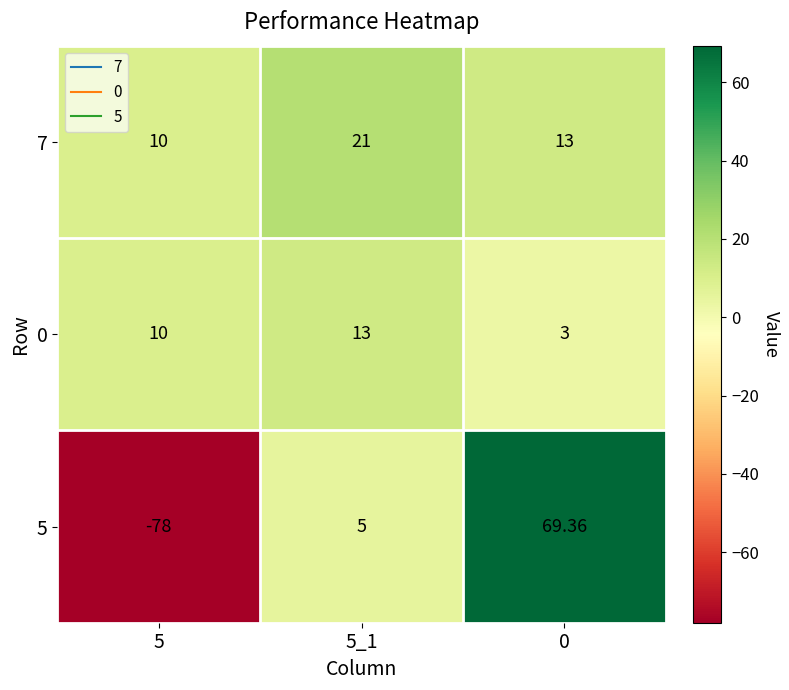

List the series in order of their peak value, highest first.

5, 7, 0